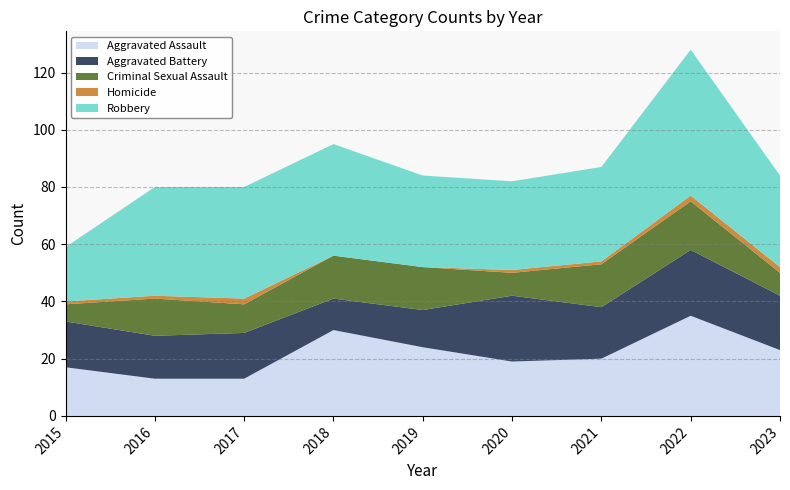

Reading left to right, transcribe all the data shown in this chart.

Aggravated Assault: 17	13	13	30	24	19	20	35	23
Aggravated Battery: 16	15	16	11	13	23	18	23	19
Criminal Sexual Assault: 6	13	10	15	15	8	15	17	8
Homicide: 1	1	2	0	0	1	1	2	2
Robbery: 19	38	39	39	32	31	33	51	32